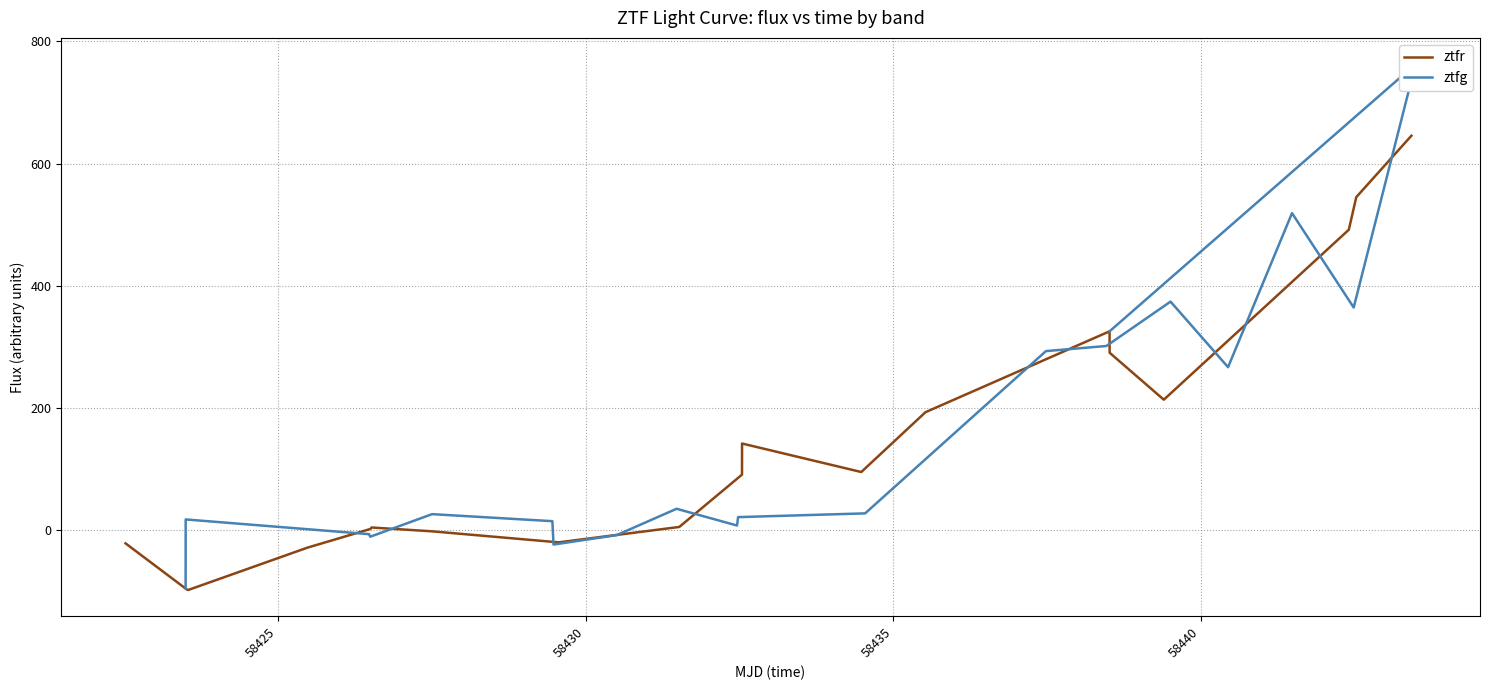

At how many categories does at least one series exceed 454?

4